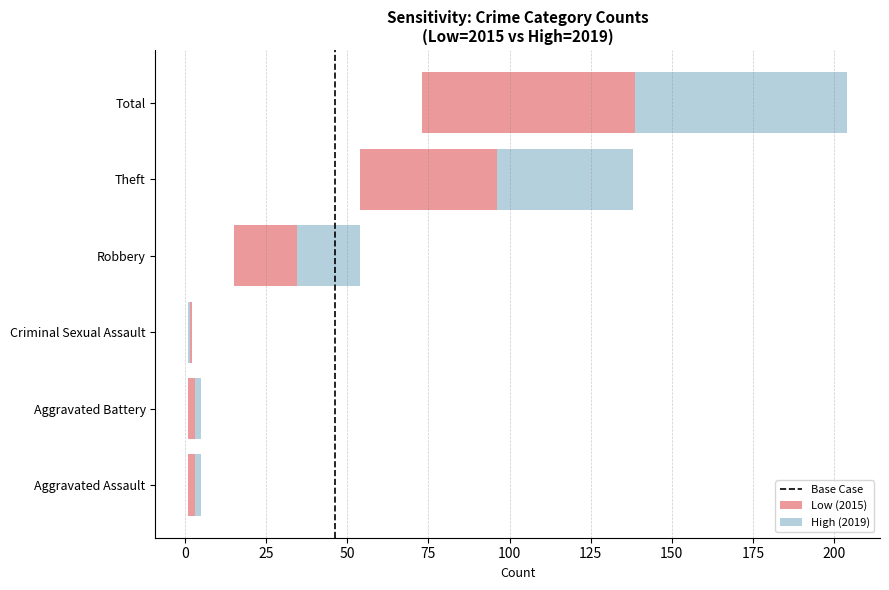

The value at −25 is 0. True or false?

False